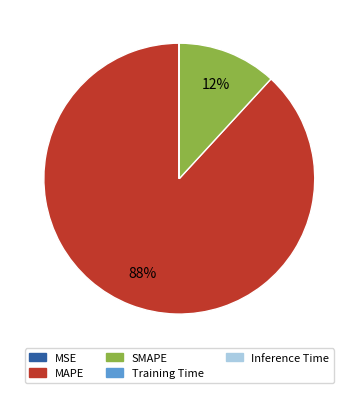

To the nearest percent, what portion does MAPE represent?

88%